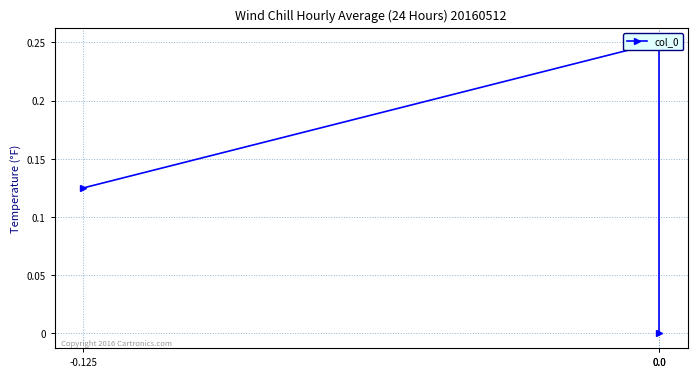

Reading left to right, transcribe all the data shown in this chart.

0.1	0.2	0.0